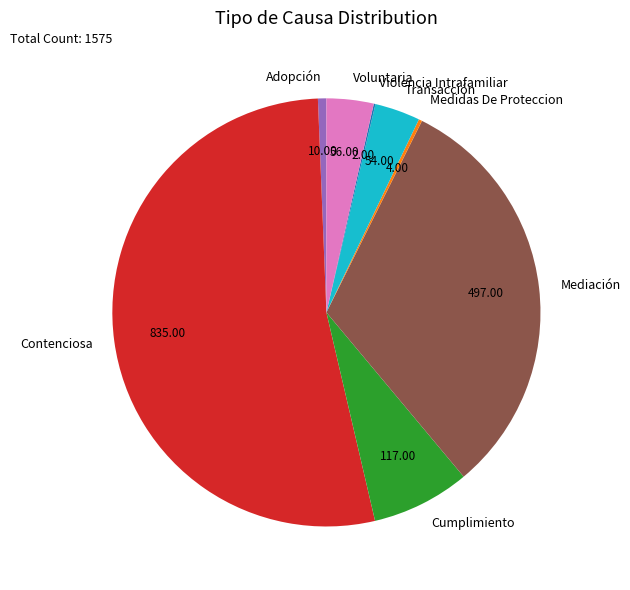

Is the sum of Voluntaria and Contenciosa greater than half?

Yes